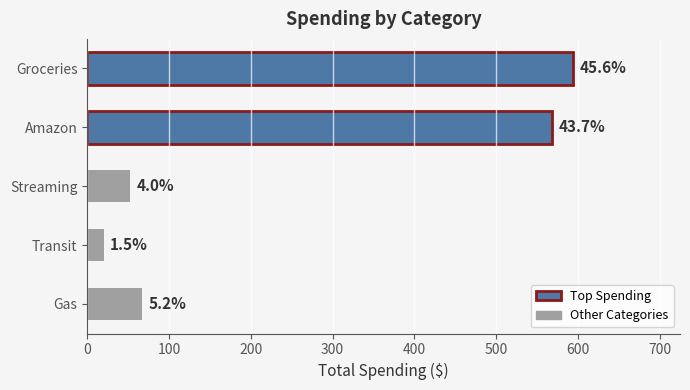

What is the greatest value displayed?

594.1